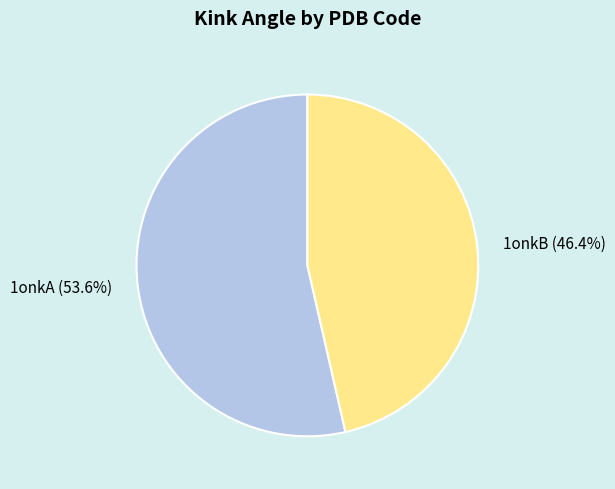

How many slices are in this pie chart?

2